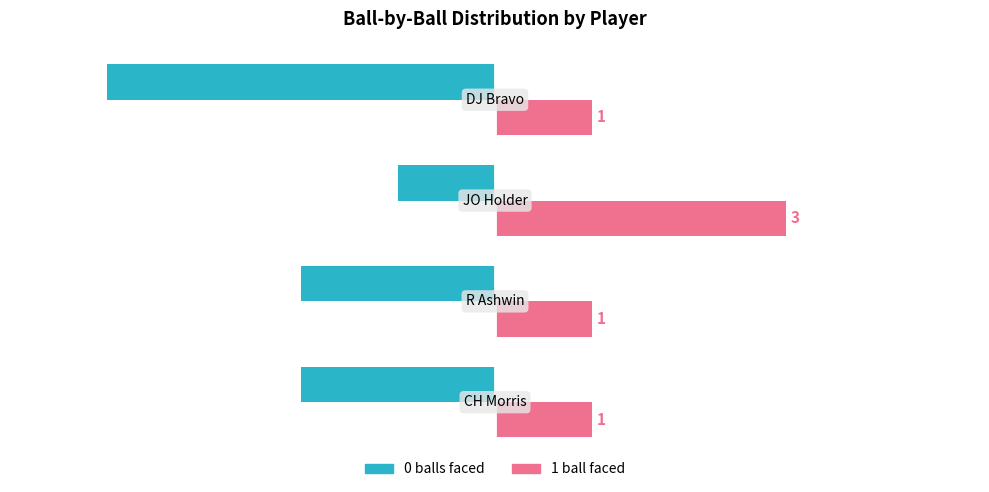

Rank the series by their maximum value, from lowest to highest.

0 balls faced, 1 ball faced